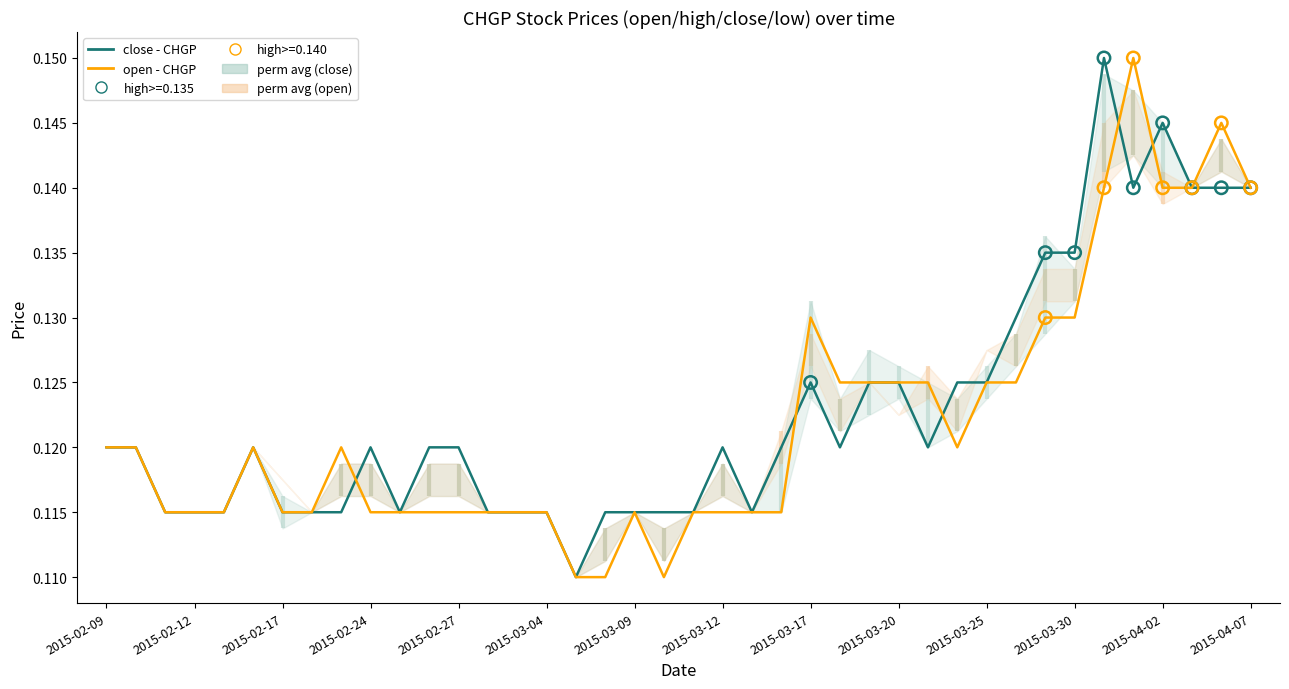

At how many categories does at least one series exceed 0?

40